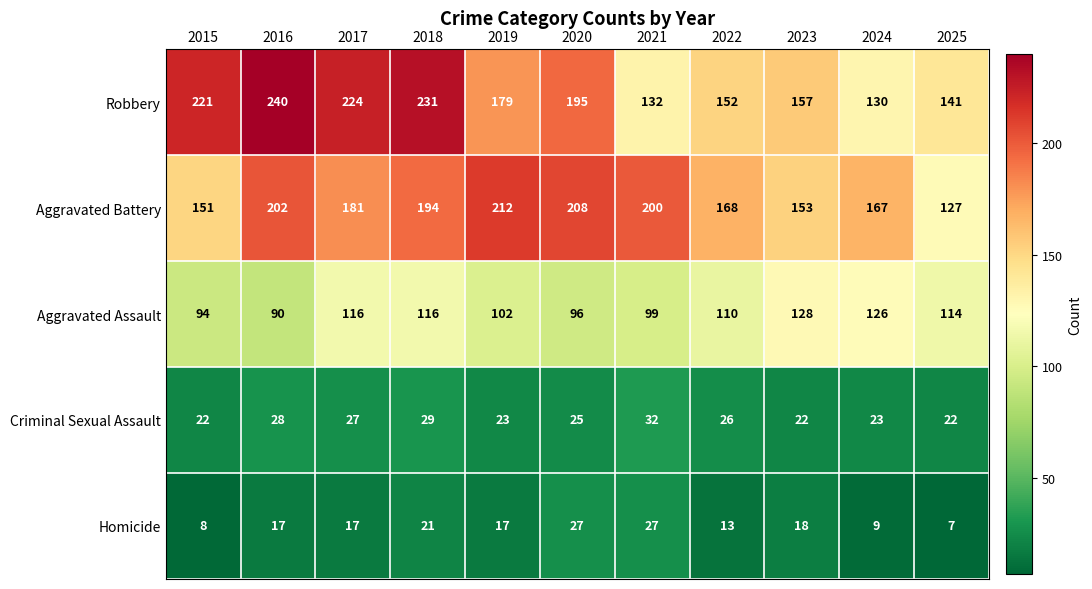

At which category is the sum across all series the highest?

2018